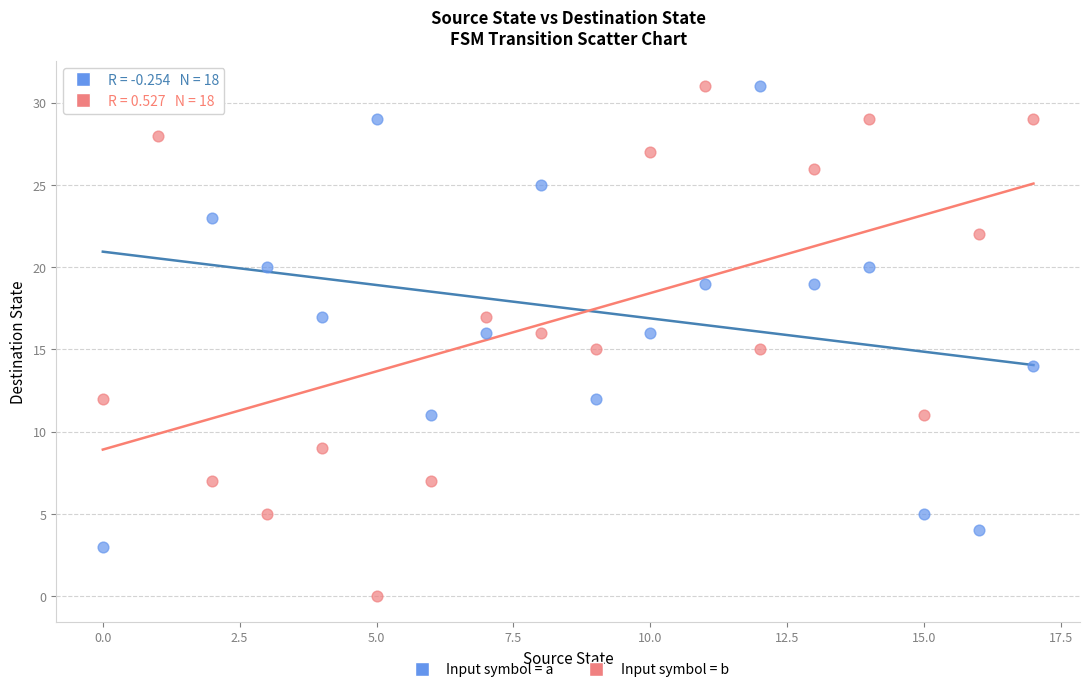

Across all data points, what is the range of Y values (max minus min)?

31